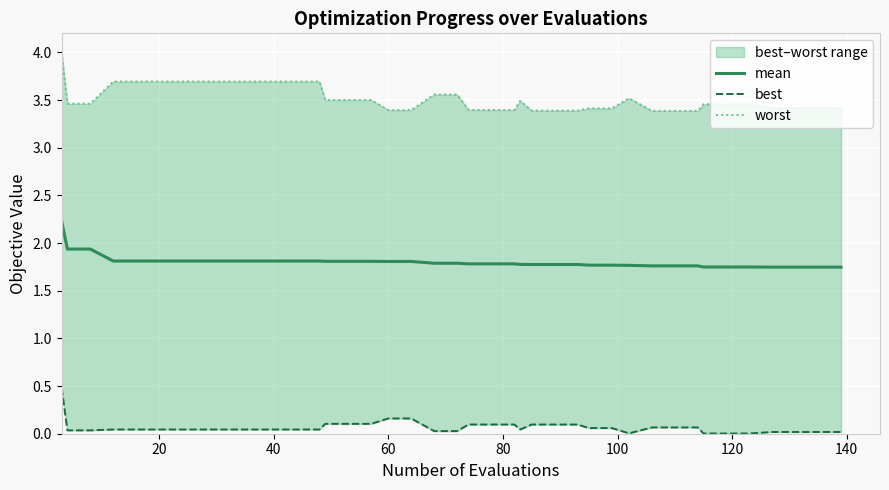

What are all the series names shown in the legend?

mean, best, worst